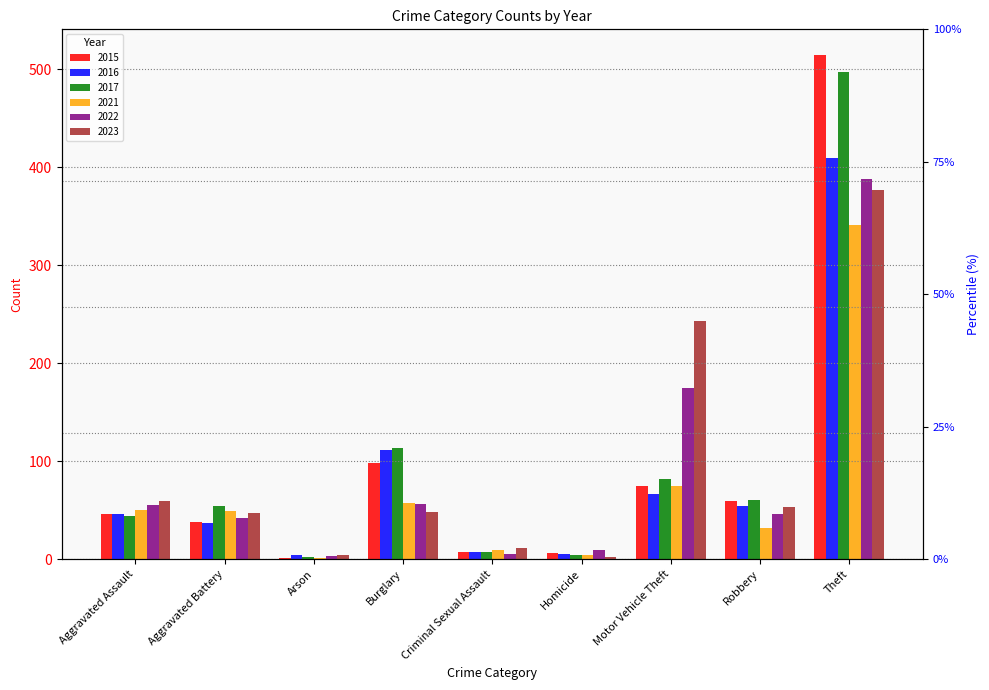

Which series has the largest range (max minus min)?

2015